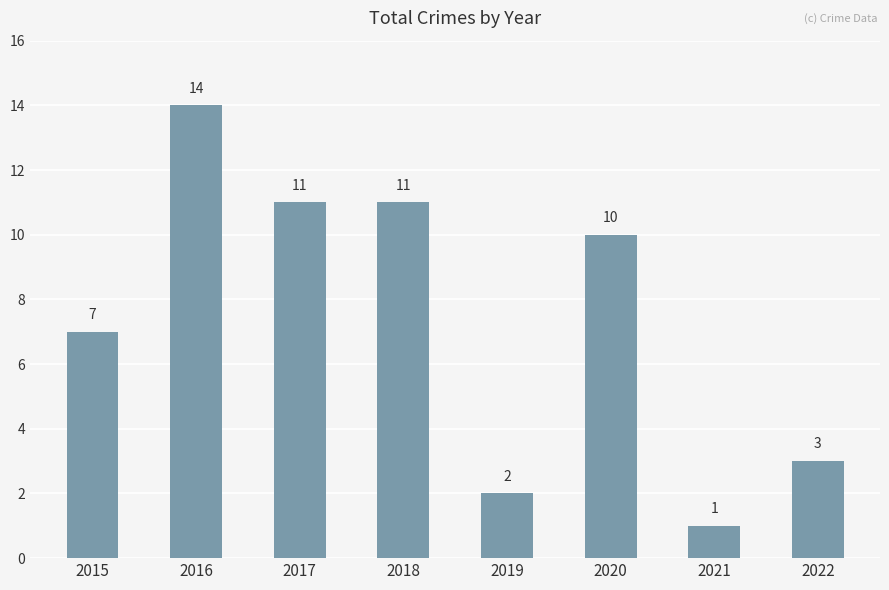

Does the chart contain any negative values?

No